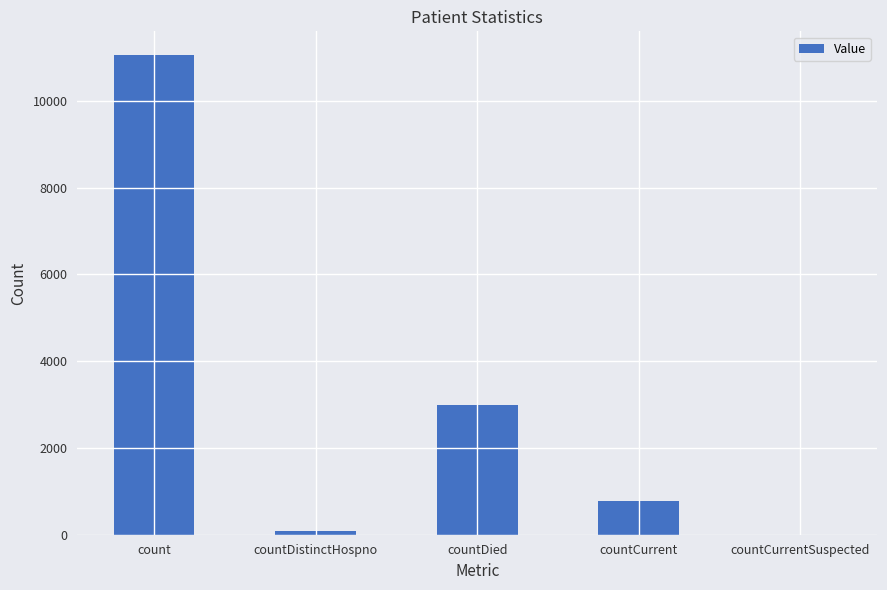

What is the sum of the values at countCurrent and countCurrentSuspected?

780